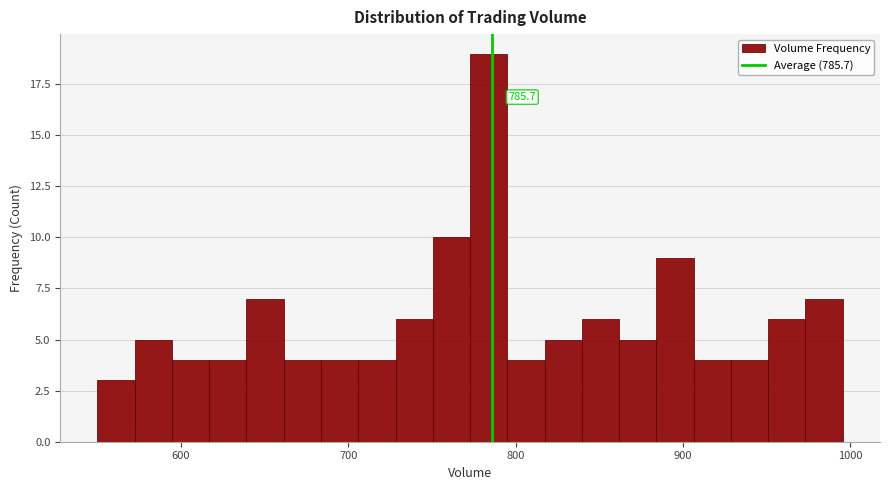

Around what value on the x-axis is the tallest bar? Give the approximate position of its centre, as read against the axis.

780